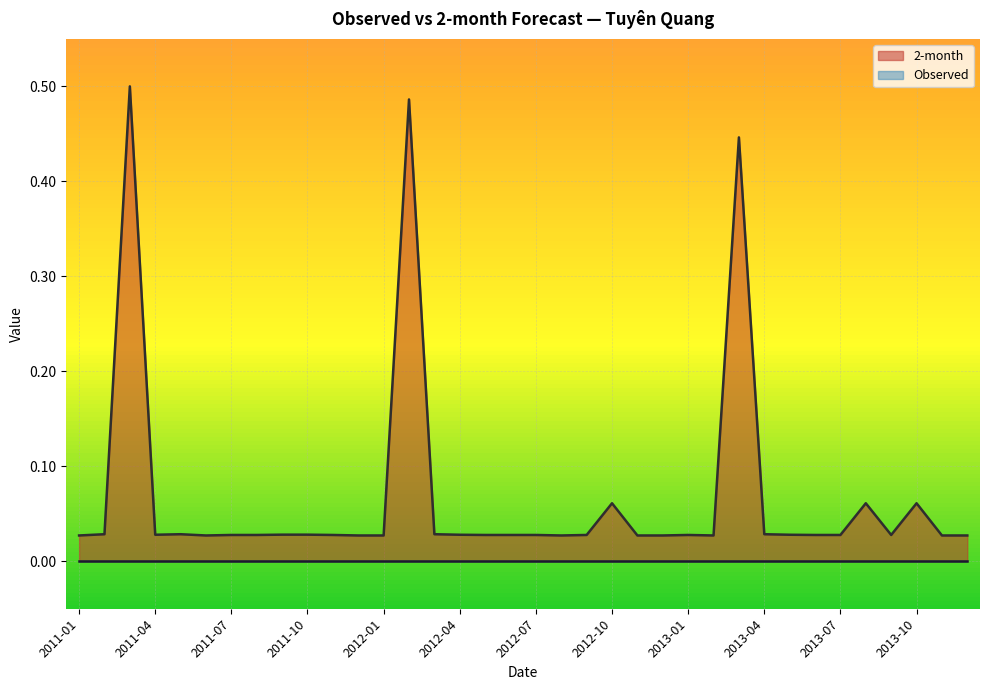

Rank the categories by value from lowest to highest.

2011-01, 2011-06, 2011-12, 2012-01, 2012-08, 2012-11, 2012-12, 2013-02, 2013-11, 2013-12, 2011-07, 2011-08, 2011-11, 2012-05, 2012-06, 2012-07, 2012-09, 2013-01, 2013-06, 2013-07, 2013-09, 2011-04, 2012-04, 2013-05, 2011-09, 2011-10, 2011-02, 2011-05, 2012-03, 2013-04, 2012-10, 2013-08, 2013-10, 2013-03, 2012-02, 2011-03